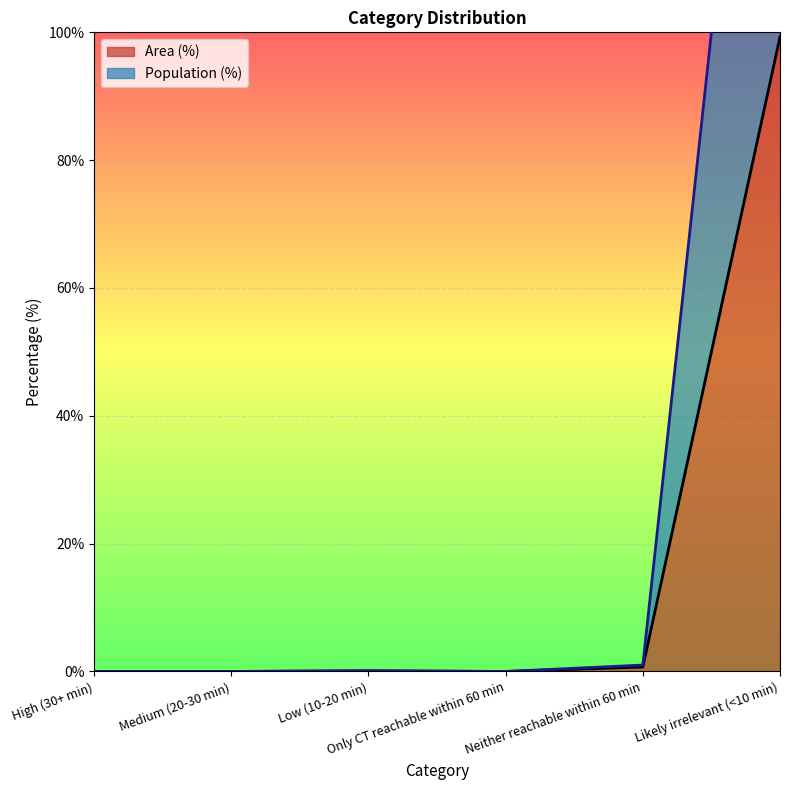

What is the label of the 4th point from the right?

Low (10-20 min)